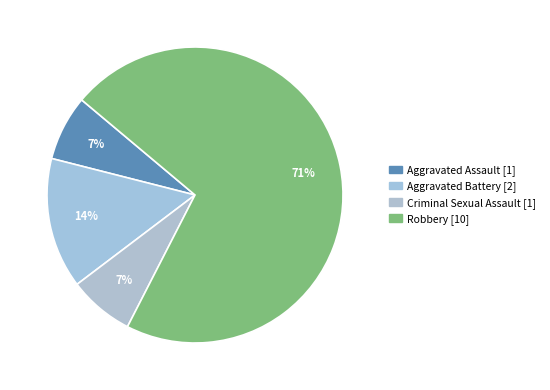

What percentage is NOT represented by Criminal Sexual Assault?

92.9%